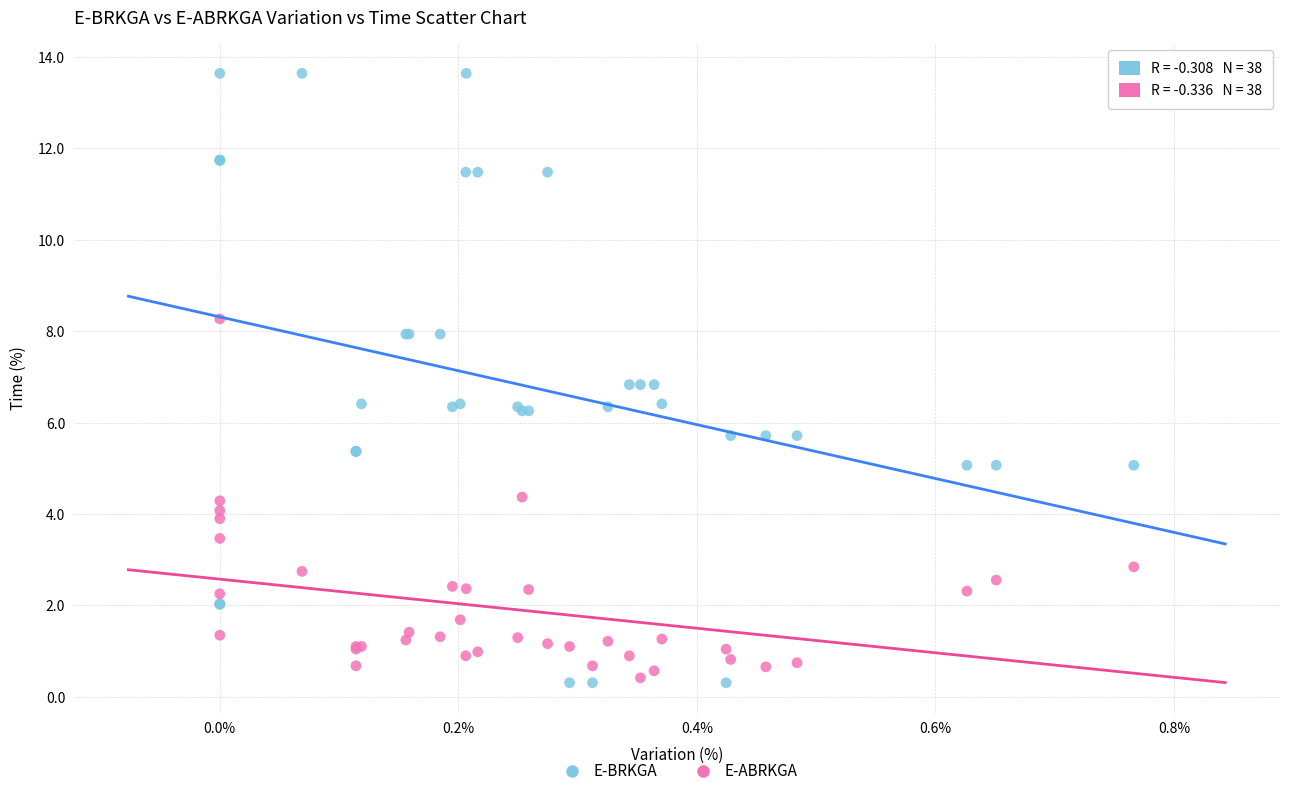

Which series has the widest spread of Y values?

E-BRKGA